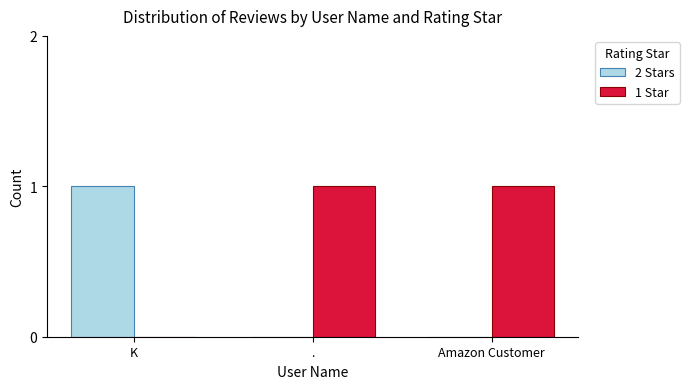

How many positive values does the 1 Star series have?

2